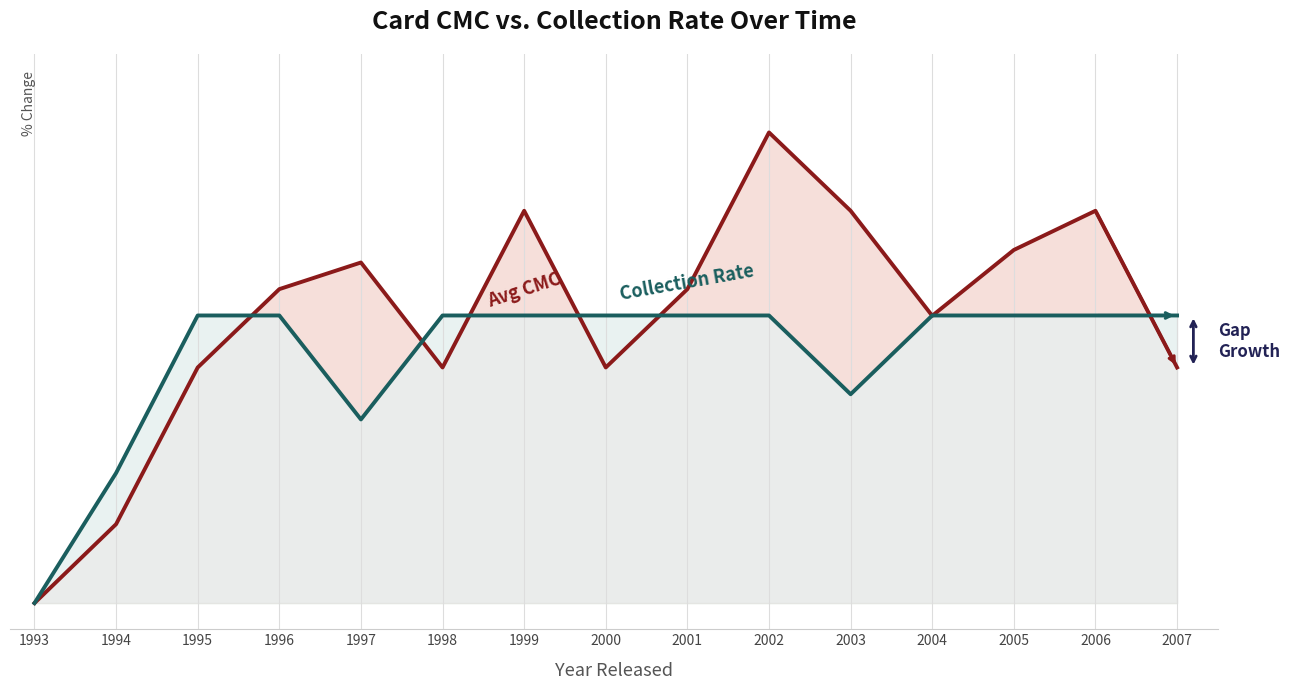

At 1994, list the series in order from largest to smallest.

Collection Rate (Lower), Avg CMC (Higher)